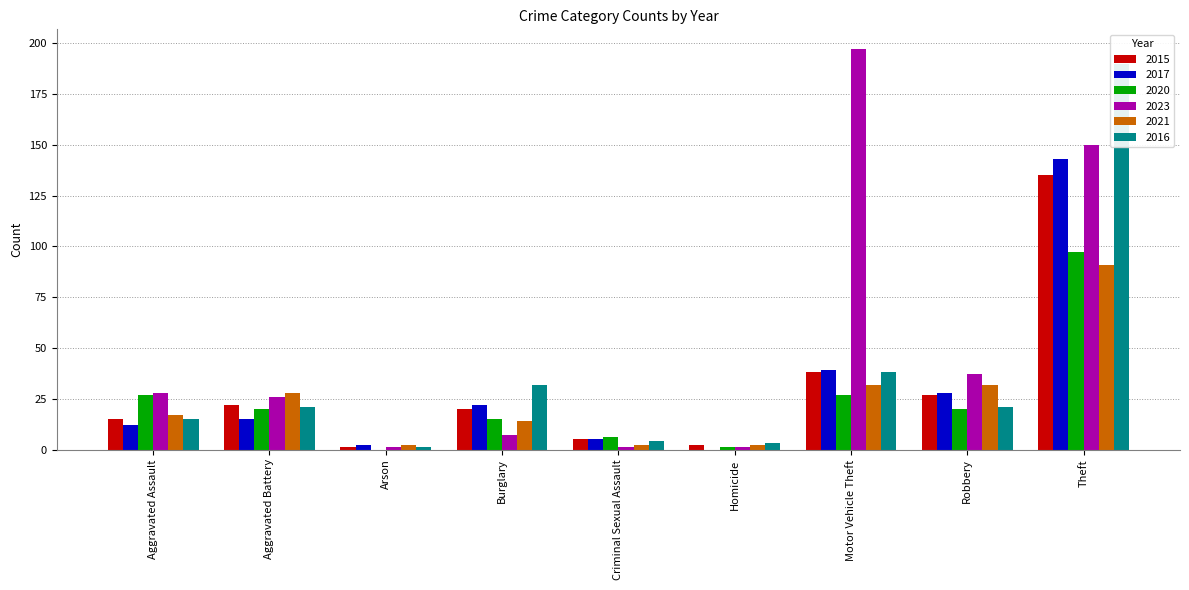

Between Theft and Criminal Sexual Assault, which is larger?

Theft